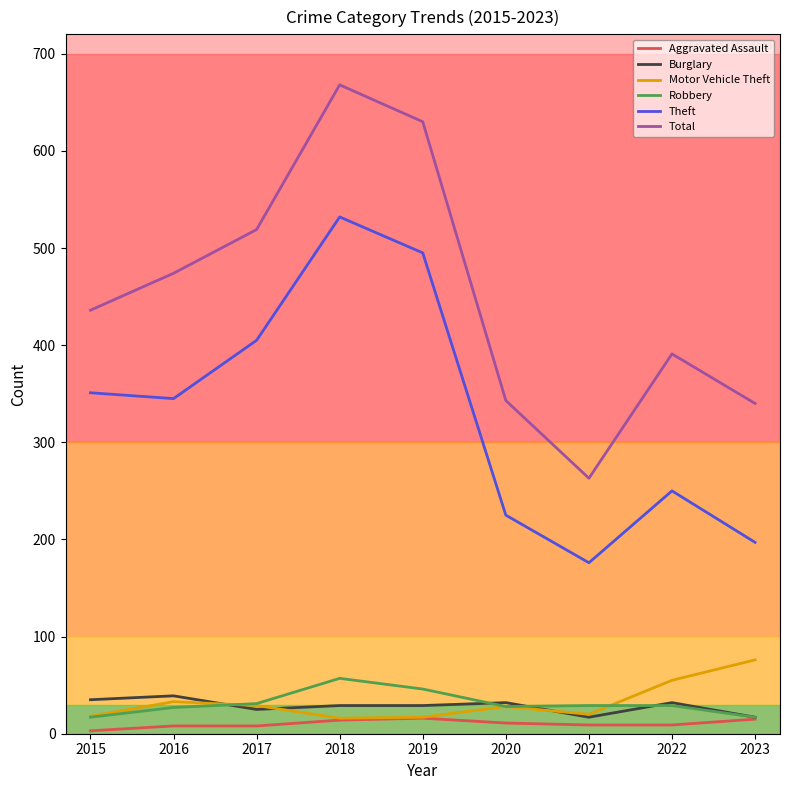

At which category does Theft reach its first local peak?

2018